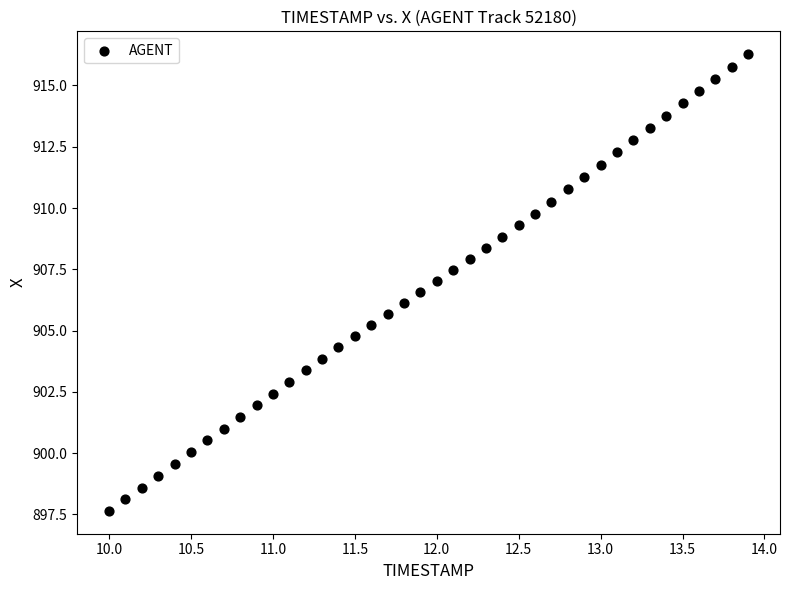

What is the range of X values (max minus min)?

3.9